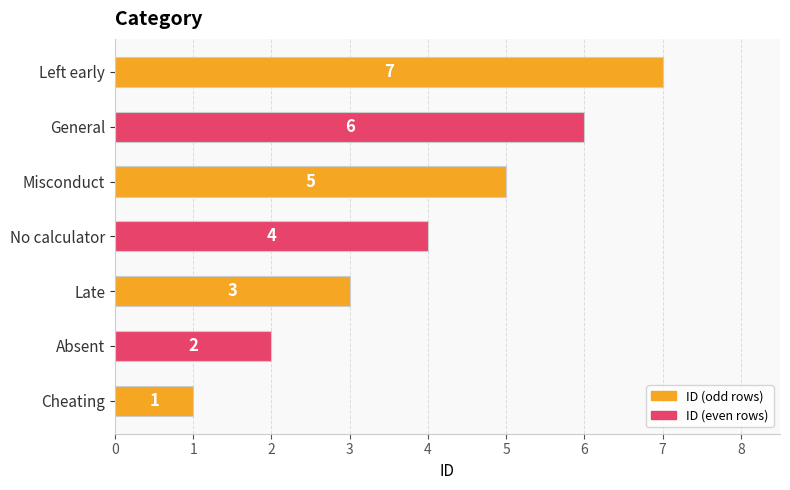

What is the sum of all values?

28